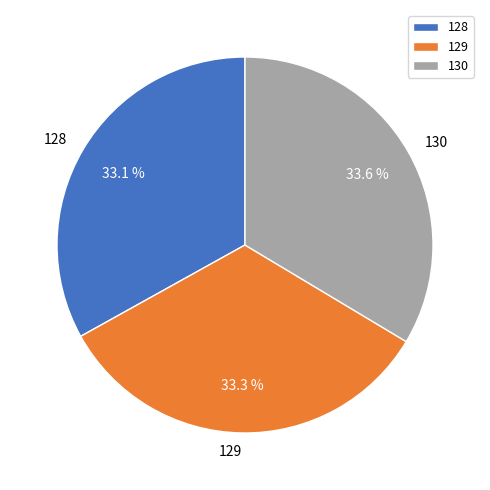

Does any single category account for the majority?

No